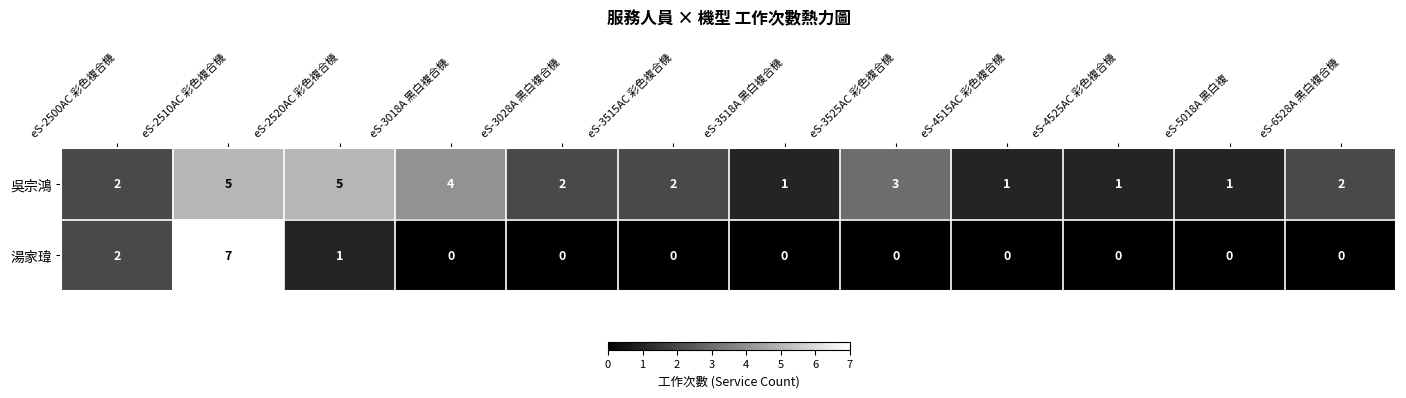

How many 湯家瑋 values are between 0 and 1?

10